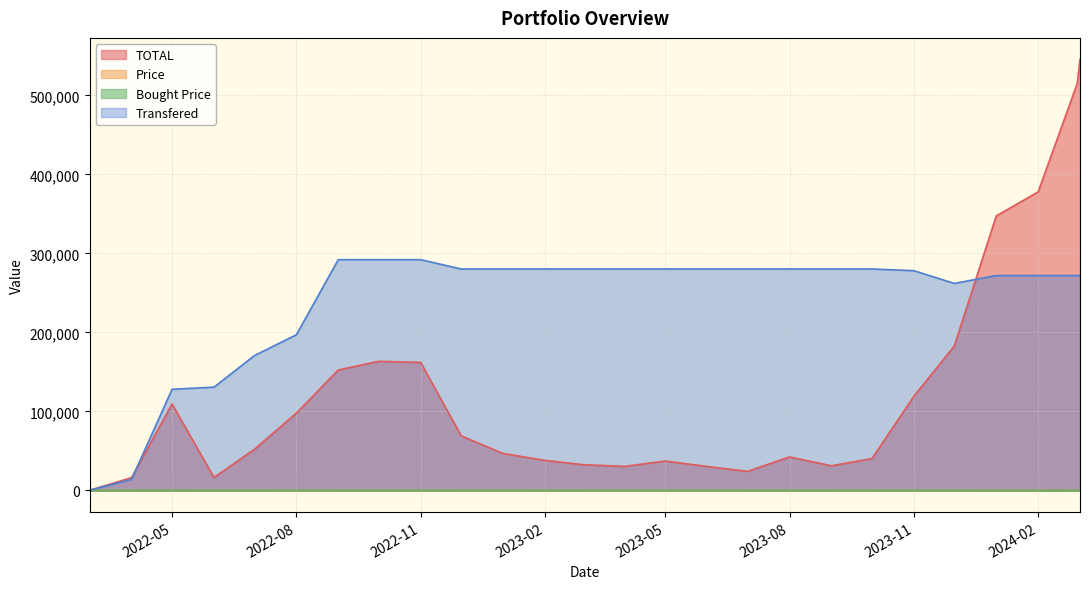

Where is TOTAL nearest to the value 272785?

2024-01-01